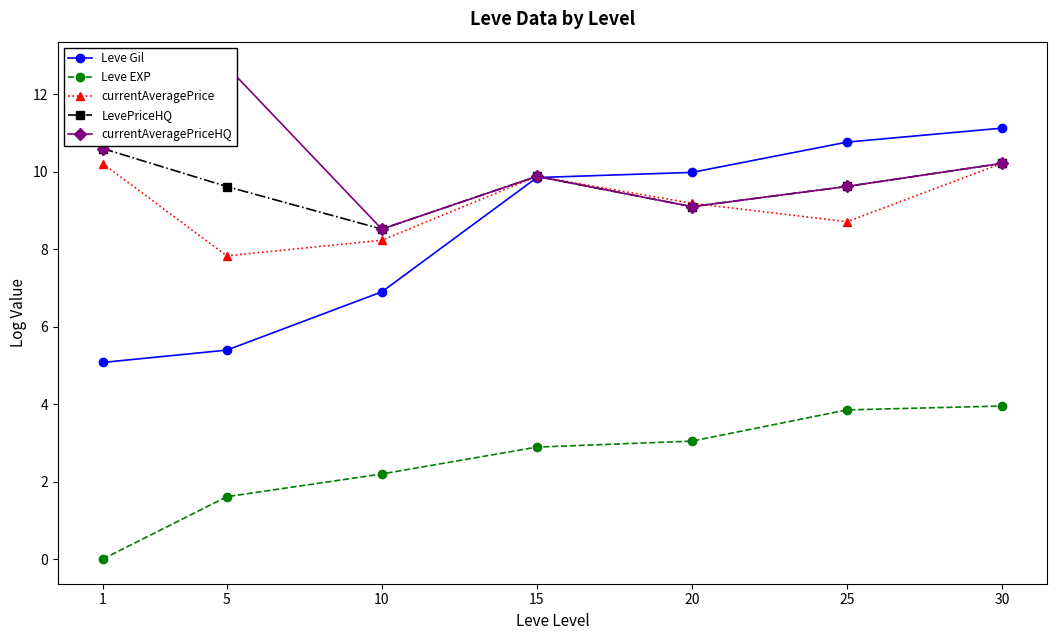

True or false: Leve Gil has a value of 5.4 at 5.

True